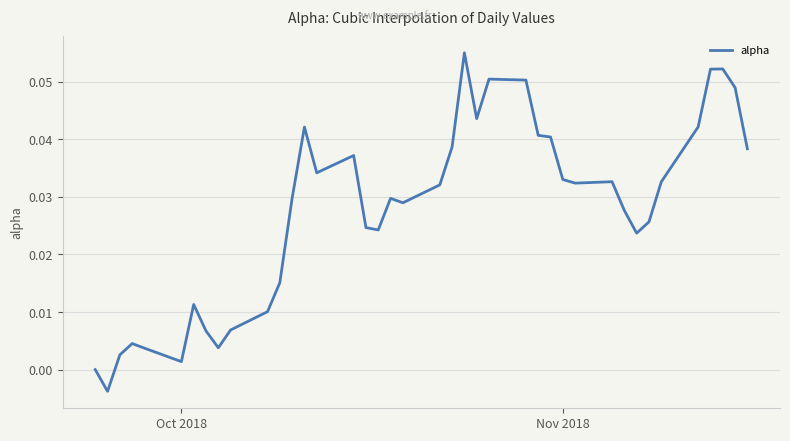

How many lines are shown in the chart?

1